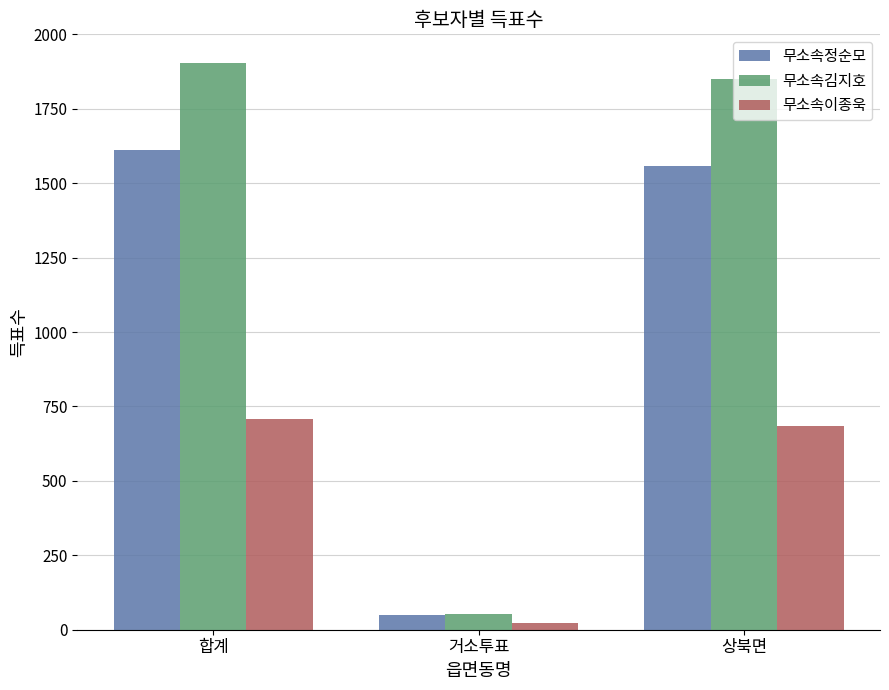

Is the value of 무소속김지호 at 거소투표 greater than the value of 무소속이종욱 at 합계?

No